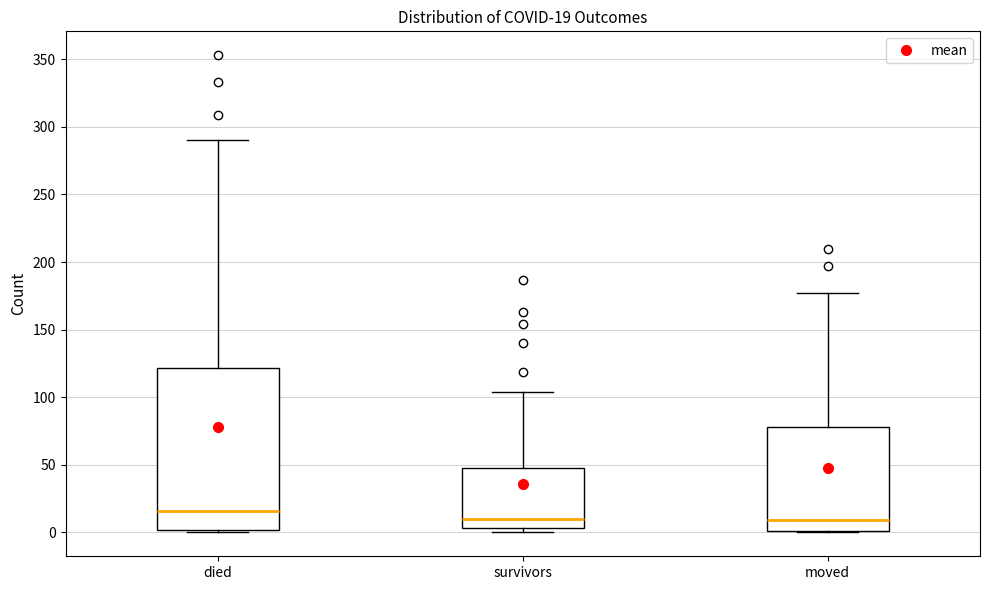

Which box's median line is the highest?

died